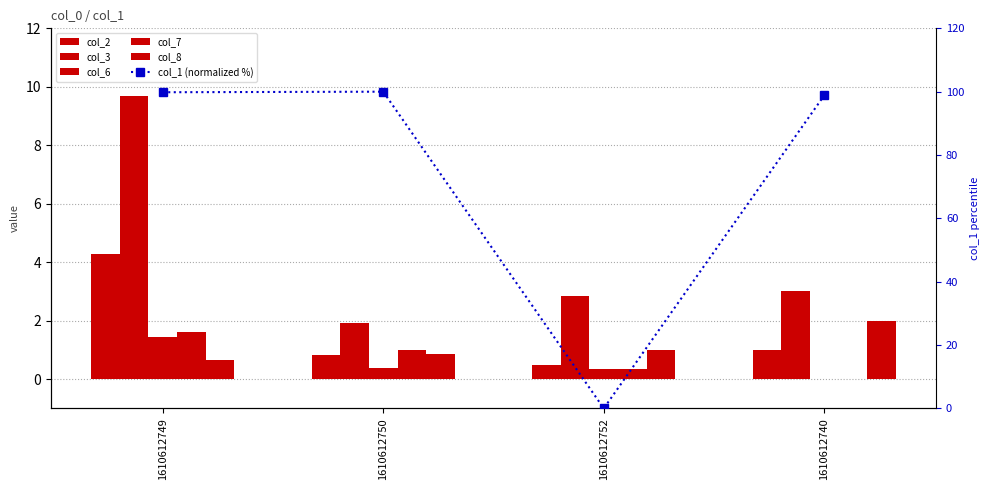

What is the sum of all col_3 values?

17.4